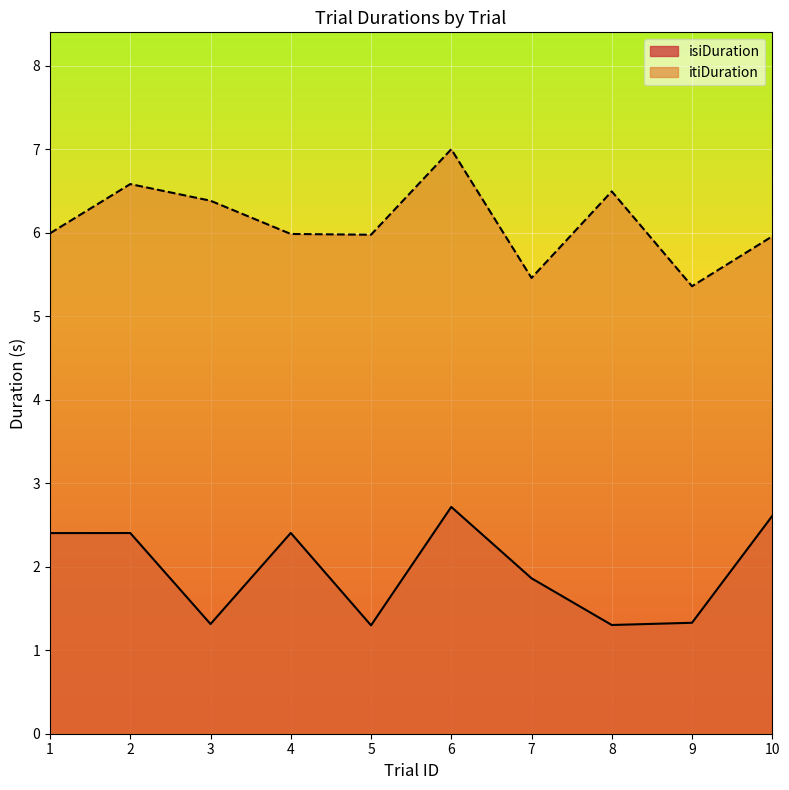

What are all the series names shown in the legend?

isiDuration, itiDuration